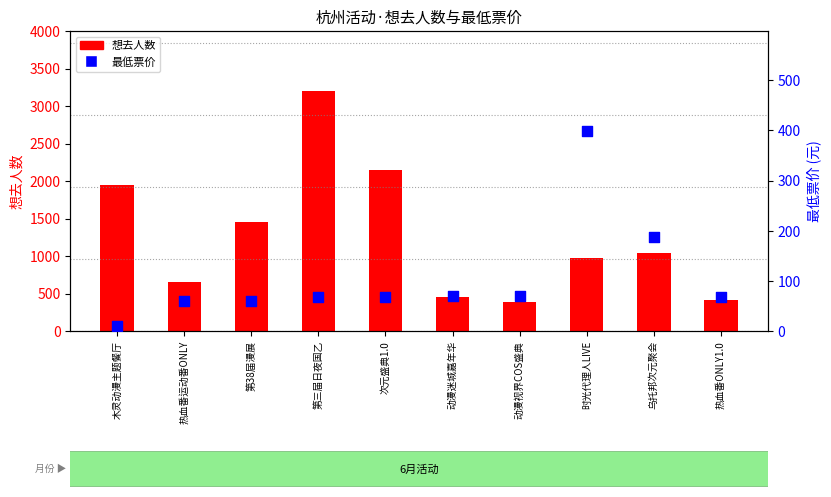

What are all the series names shown in the legend?

想去人数, 最低票价